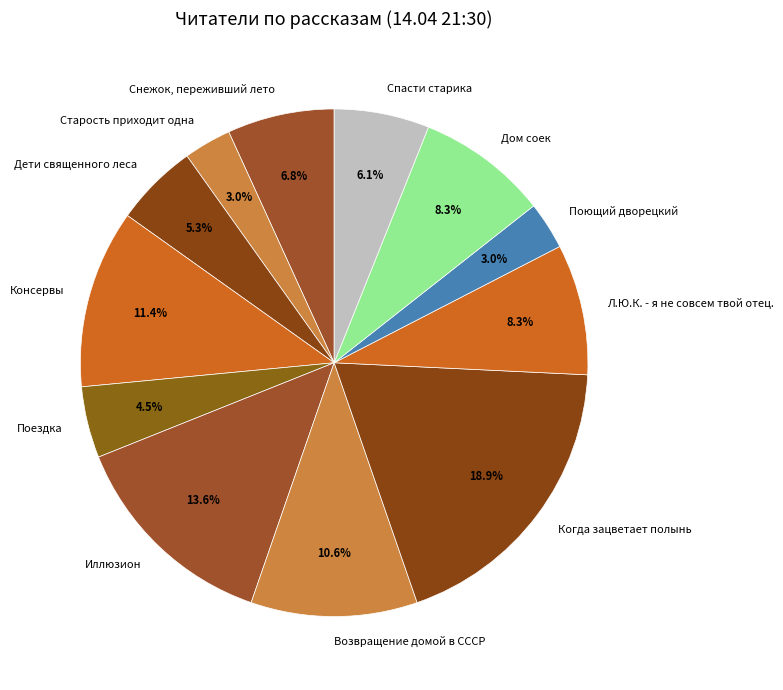

To the nearest percent, what is the average slice percentage?

8%